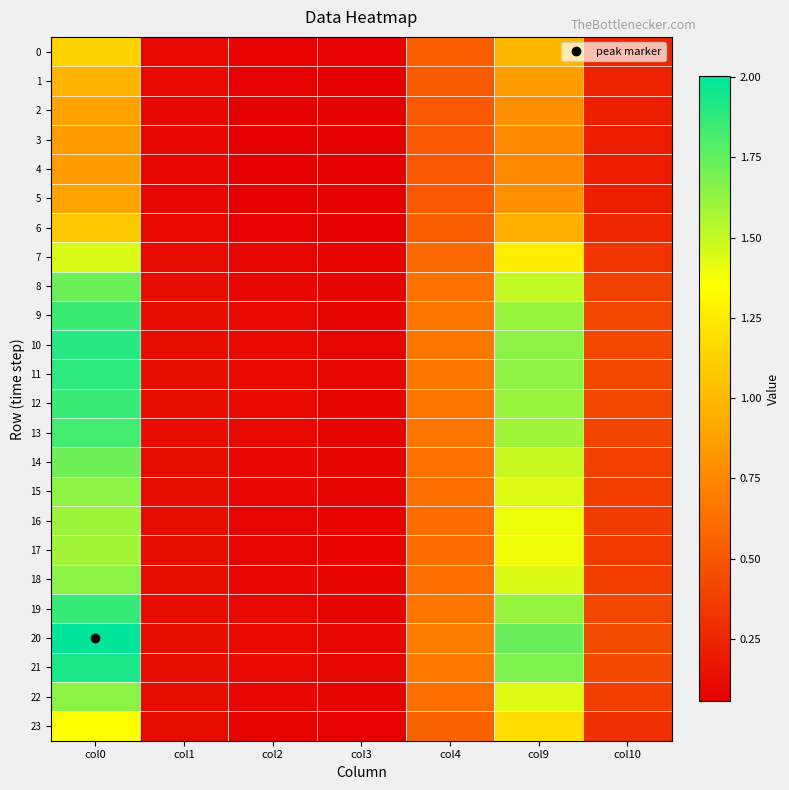

Reading left to right, list all the values displayed in this chart.

0: col0=1.1	col1=0.1	col2=0.1	col3=0.1	col4=0.5	col9=1.0	col10=0.3
1: col0=1.0	col1=0.1	col2=0.1	col3=0.1	col4=0.5	col9=0.9	col10=0.2
2: col0=0.9	col1=0.1	col2=0.1	col3=0.1	col4=0.5	col9=0.8	col10=0.2
3: col0=0.9	col1=0.1	col2=0.1	col3=0.1	col4=0.5	col9=0.8	col10=0.2
4: col0=0.8	col1=0.1	col2=0.1	col3=0.1	col4=0.5	col9=0.8	col10=0.2
5: col0=0.9	col1=0.1	col2=0.1	col3=0.1	col4=0.5	col9=0.8	col10=0.2
6: col0=1.1	col1=0.1	col2=0.1	col3=0.1	col4=0.5	col9=1.0	col10=0.3
7: col0=1.4	col1=0.1	col2=0.1	col3=0.1	col4=0.6	col9=1.3	col10=0.3
8: col0=1.7	col1=0.1	col2=0.1	col3=0.1	col4=0.6	col9=1.5	col10=0.4
9: col0=1.8	col1=0.1	col2=0.1	col3=0.1	col4=0.7	col9=1.6	col10=0.4
10: col0=1.9	col1=0.1	col2=0.1	col3=0.1	col4=0.7	col9=1.7	col10=0.4
11: col0=1.9	col1=0.1	col2=0.1	col3=0.1	col4=0.7	col9=1.6	col10=0.4
12: col0=1.9	col1=0.1	col2=0.1	col3=0.1	col4=0.7	col9=1.6	col10=0.4
13: col0=1.8	col1=0.1	col2=0.1	col3=0.1	col4=0.7	col9=1.6	col10=0.4
14: col0=1.7	col1=0.1	col2=0.1	col3=0.1	col4=0.6	col9=1.5	col10=0.4
15: col0=1.6	col1=0.1	col2=0.1	col3=0.1	col4=0.6	col9=1.4	col10=0.4
16: col0=1.6	col1=0.1	col2=0.1	col3=0.1	col4=0.6	col9=1.4	col10=0.4
17: col0=1.6	col1=0.1	col2=0.1	col3=0.1	col4=0.6	col9=1.4	col10=0.4
18: col0=1.7	col1=0.1	col2=0.1	col3=0.1	col4=0.6	col9=1.4	col10=0.4
19: col0=1.9	col1=0.1	col2=0.1	col3=0.1	col4=0.7	col9=1.6	col10=0.4
20: col0=2.0	col1=0.1	col2=0.1	col3=0.1	col4=0.7	col9=1.7	col10=0.4
21: col0=1.9	col1=0.1	col2=0.1	col3=0.1	col4=0.7	col9=1.7	col10=0.4
22: col0=1.6	col1=0.1	col2=0.1	col3=0.1	col4=0.6	col9=1.4	col10=0.4
23: col0=1.3	col1=0.1	col2=0.1	col3=0.1	col4=0.6	col9=1.2	col10=0.3